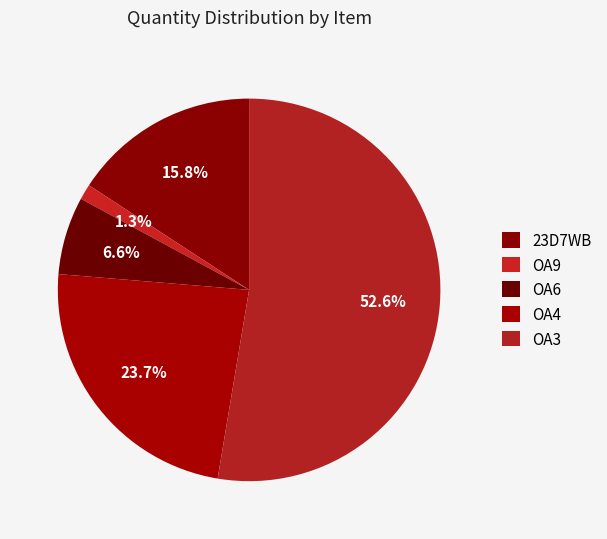

To the nearest percent, what is the difference between the largest and smallest slice percentages?

51%